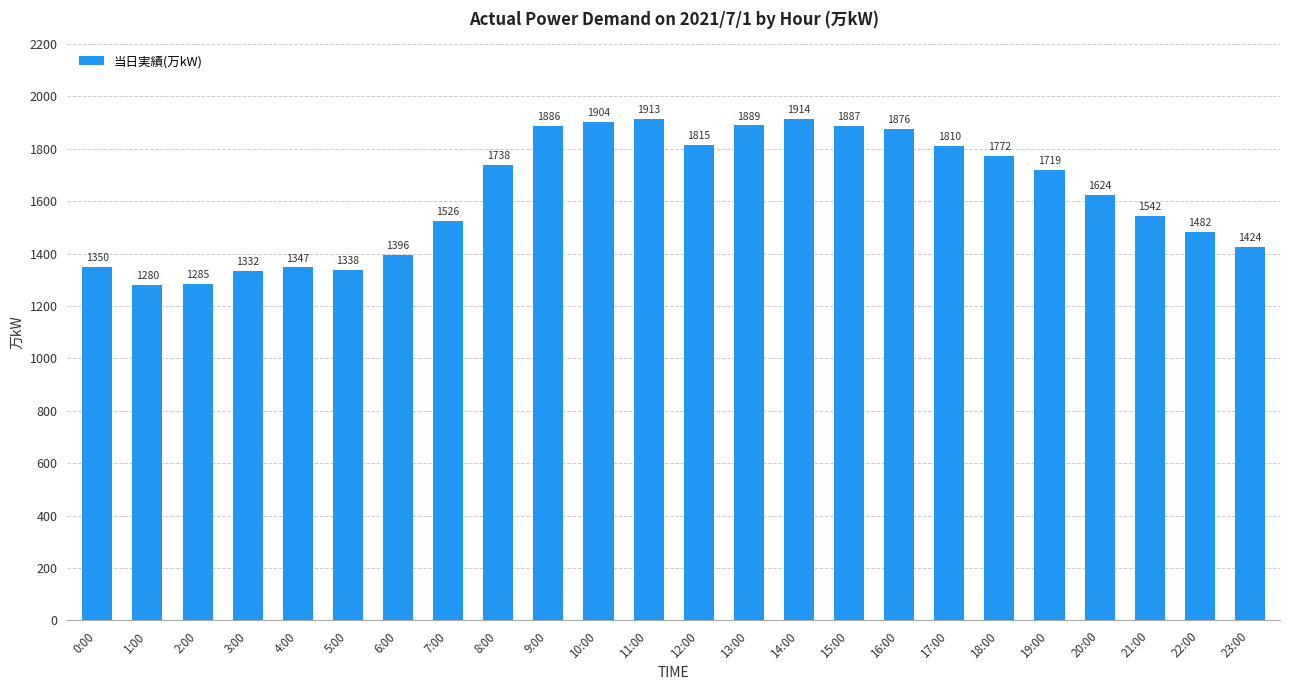

What is the label of the 13th bar from the right?

11:00